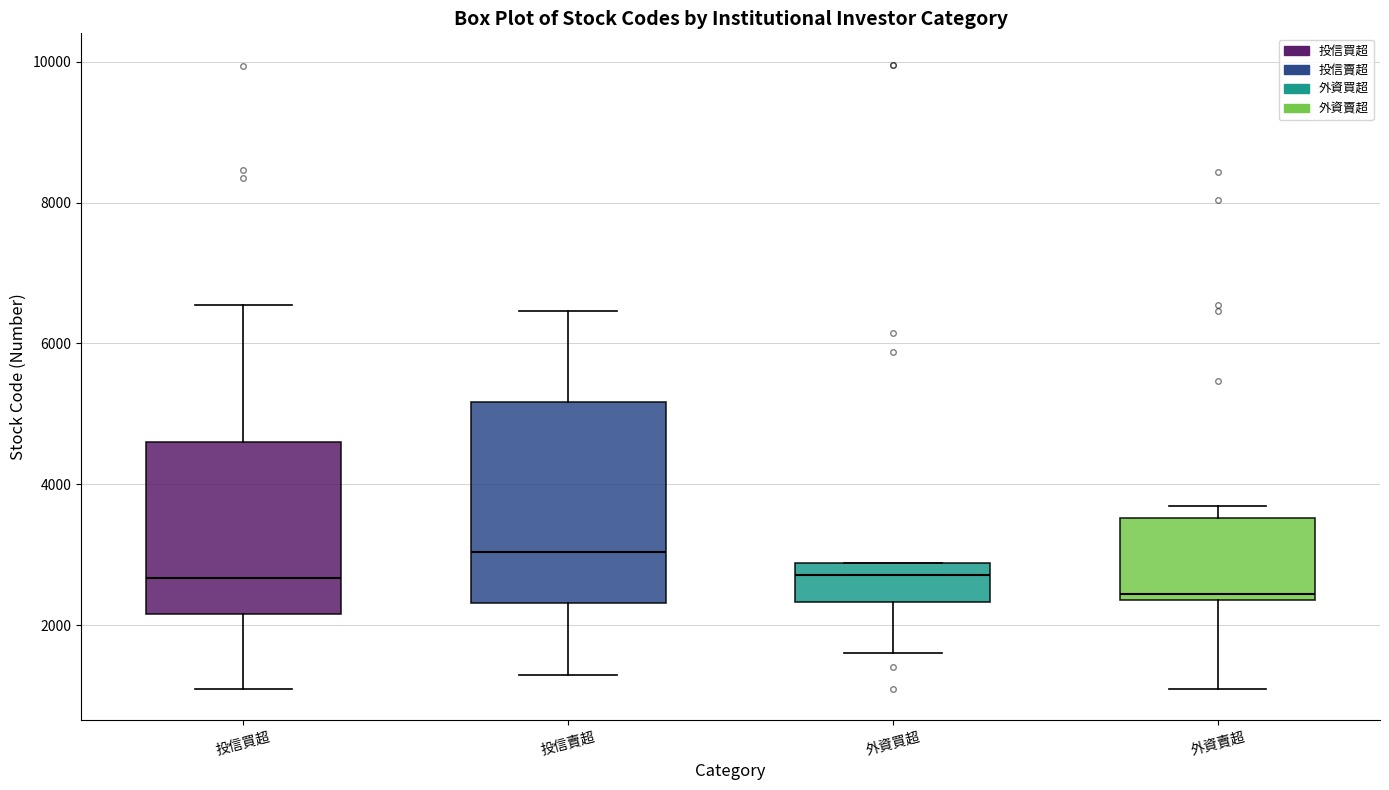

Which box has the highest median line?

投信賣超